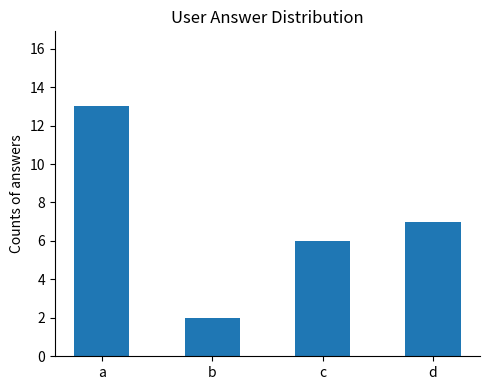

Is it true that the value at d is 10?

False